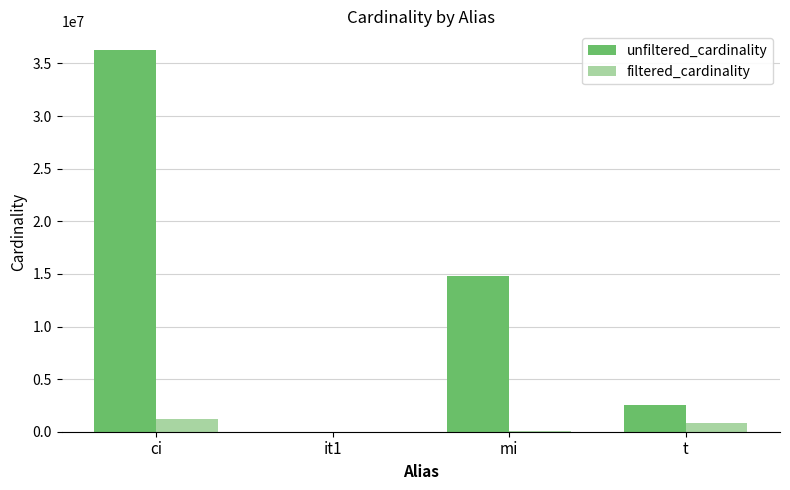

Which category has the highest value across all series?

ci